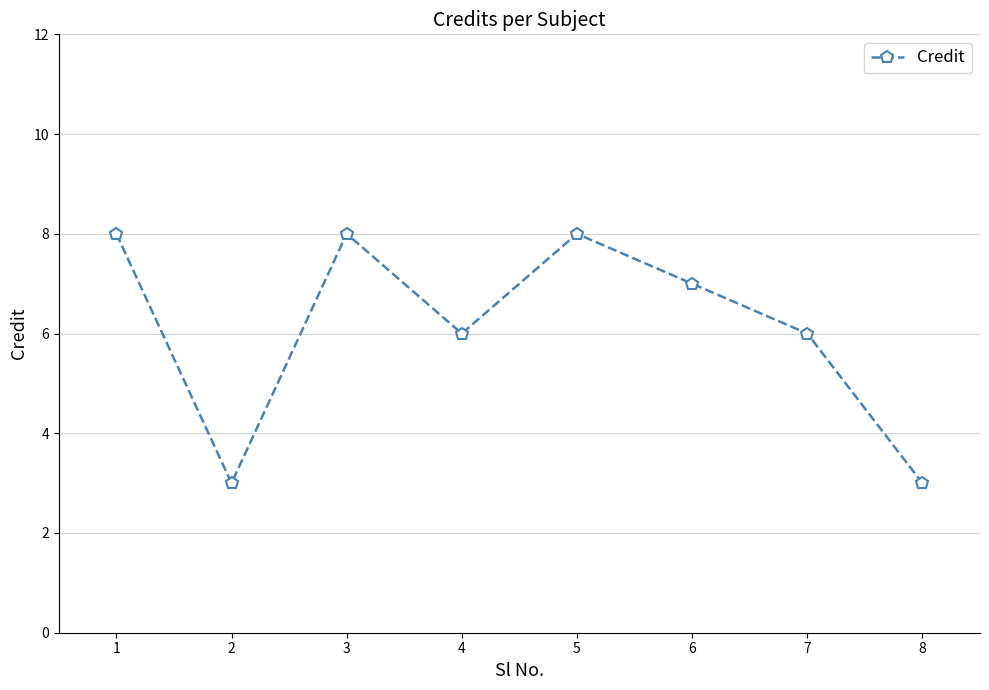

Reading left to right, what are all the values shown in this chart?

1=8	2=3	3=8	4=6	5=8	6=7	7=6	8=3